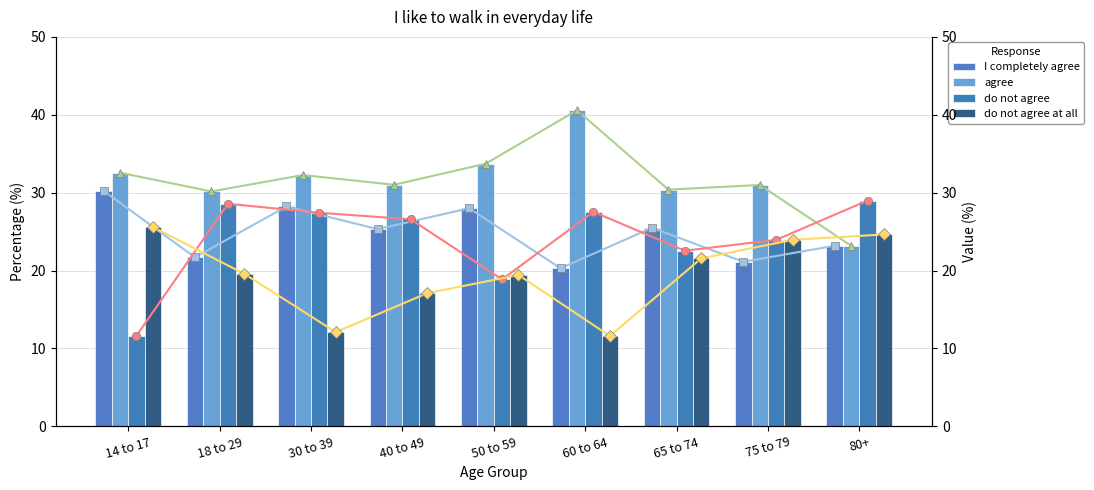

What is the difference between the maximum and minimum values in the I completely agree series?

9.9